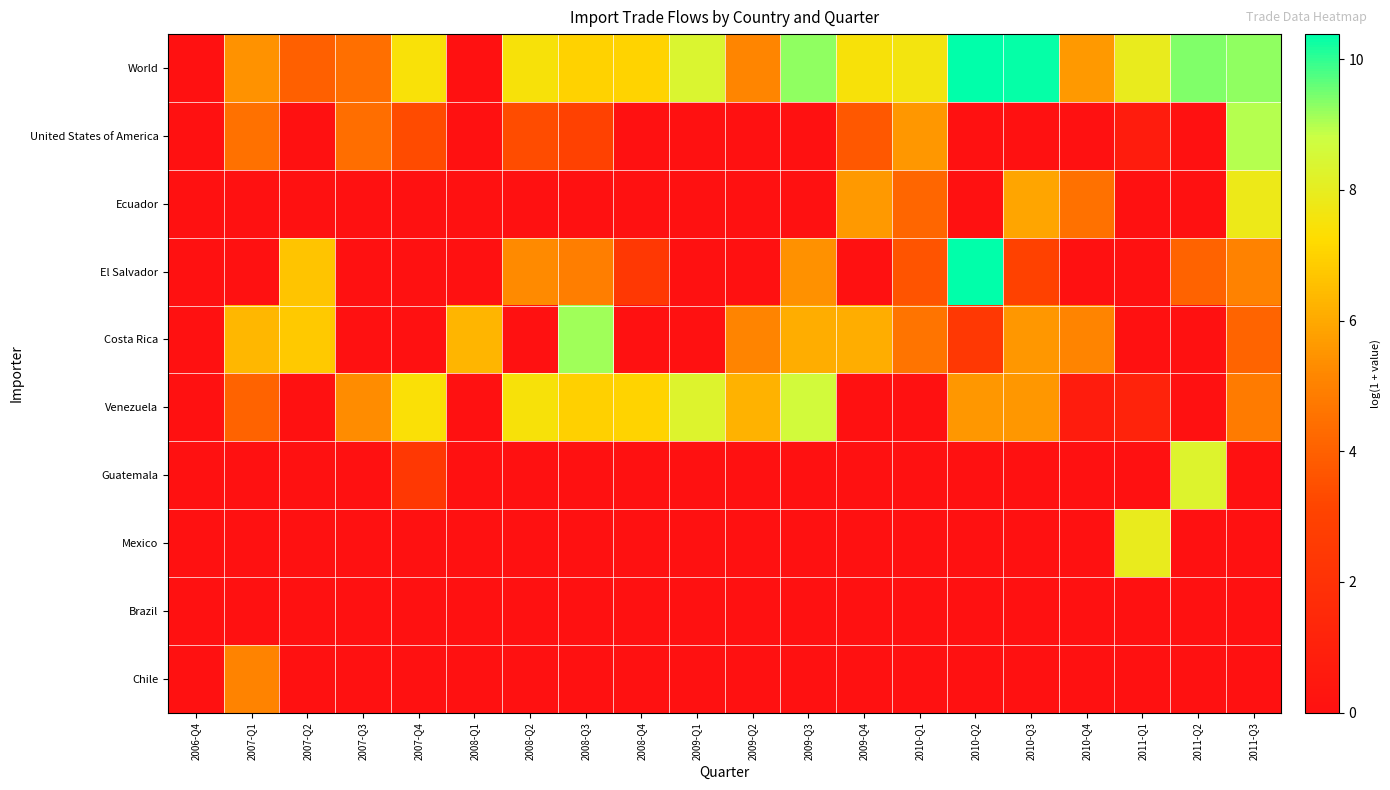

Between 2009-Q3 and 2010-Q3, which series saw the biggest shift?

Ecuador